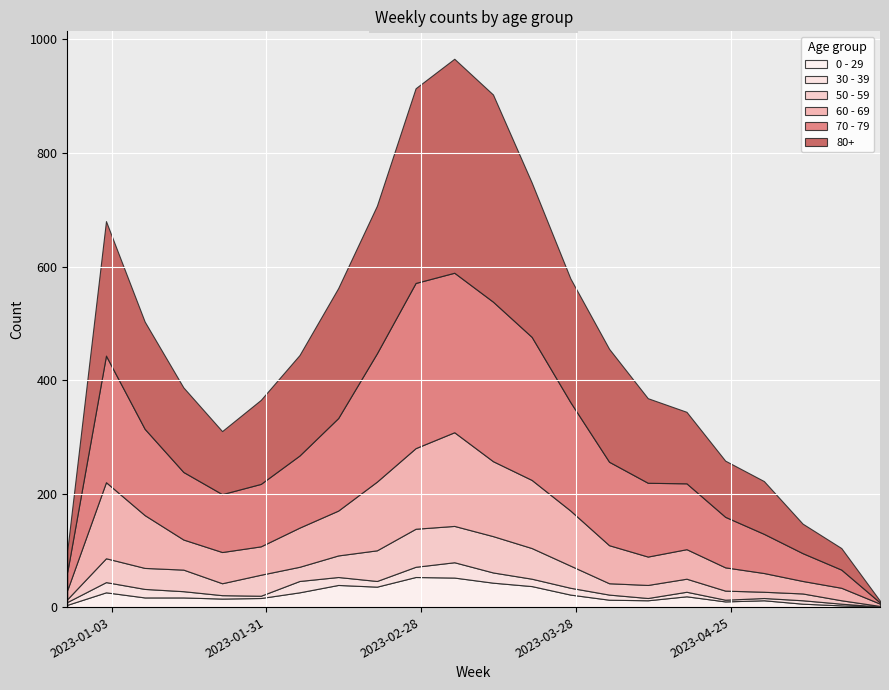

Is it true that 0 - 29 equals 12 at 2023-05-01?

True